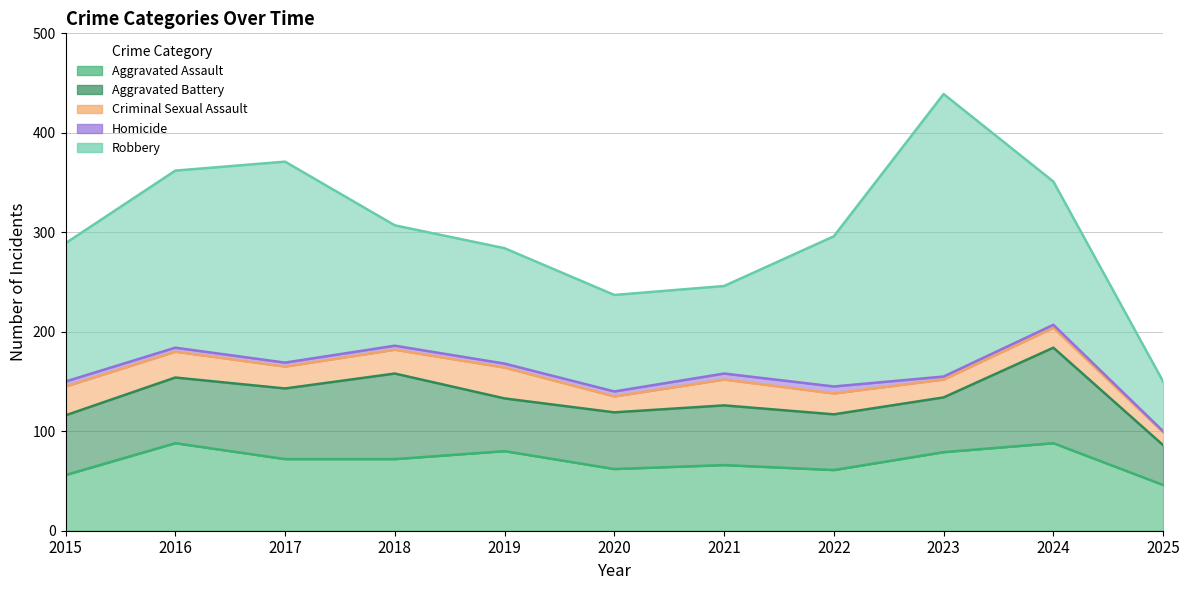

What is the average value of the Aggravated Battery series?

64